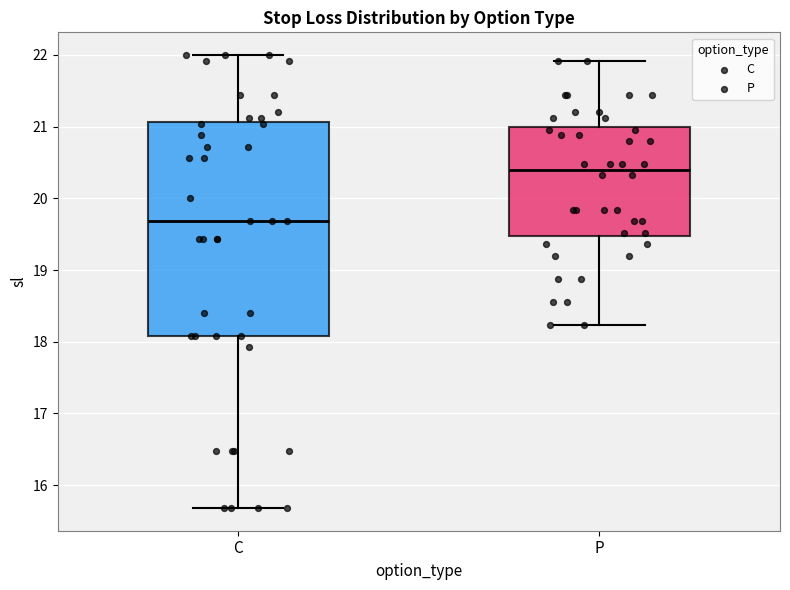

Reading left to right, read every box against the y-axis: the position of its median line, the range the box covers, and the ends of its whiskers. The values are not printed on the chart, so give them approximately, as read against the axis.

C: median 19.7, box 18.1 to 21.1, whiskers 15.7 to 22.0
P: median 20.4, box 19.5 to 21.0, whiskers 18.2 to 21.9